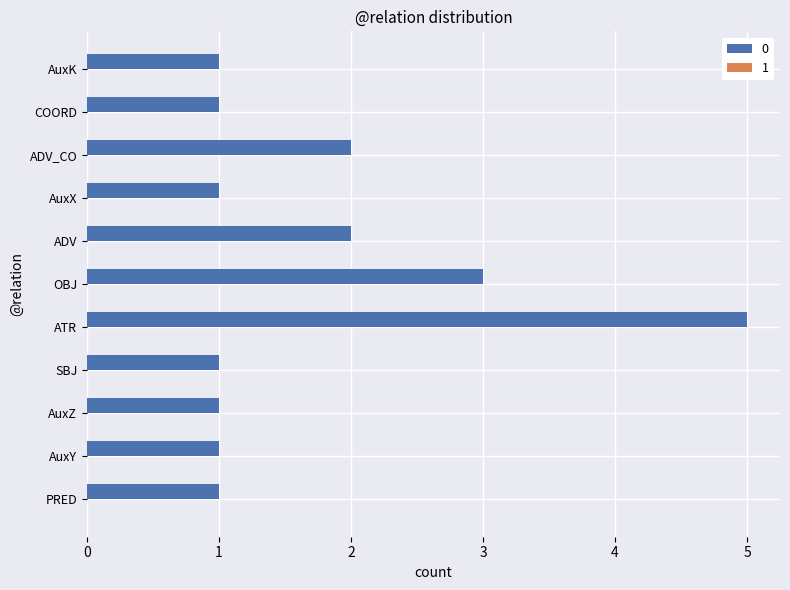

Which label corresponds to the largest value in the chart?

ATR